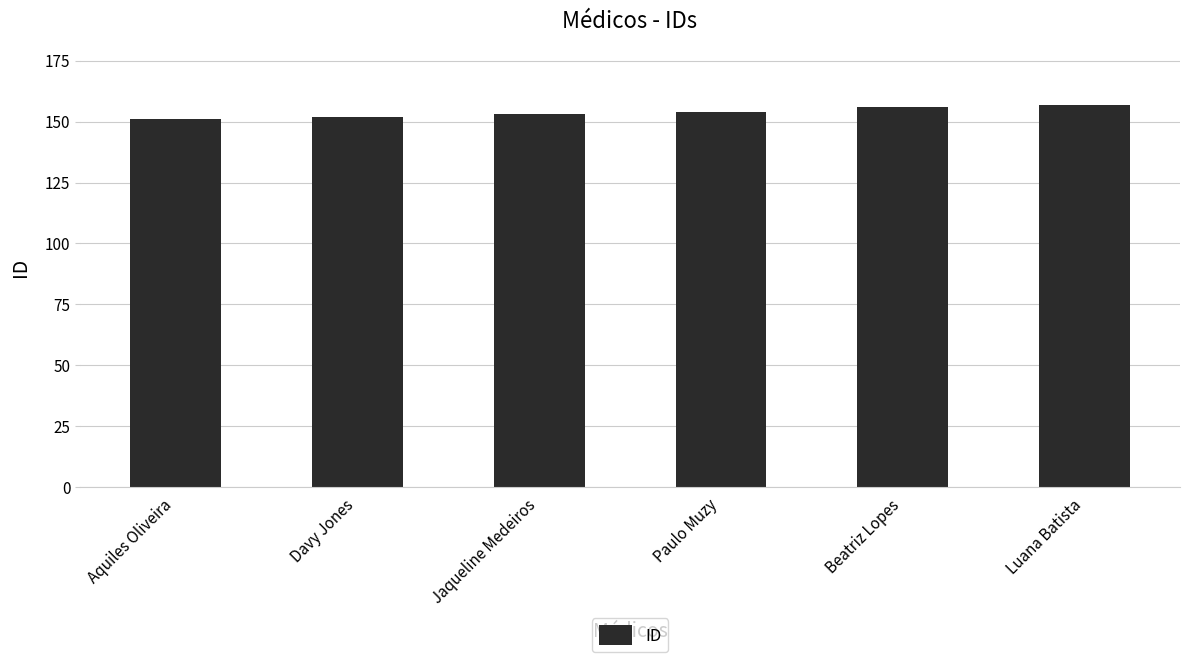

What is the greatest value displayed?

157